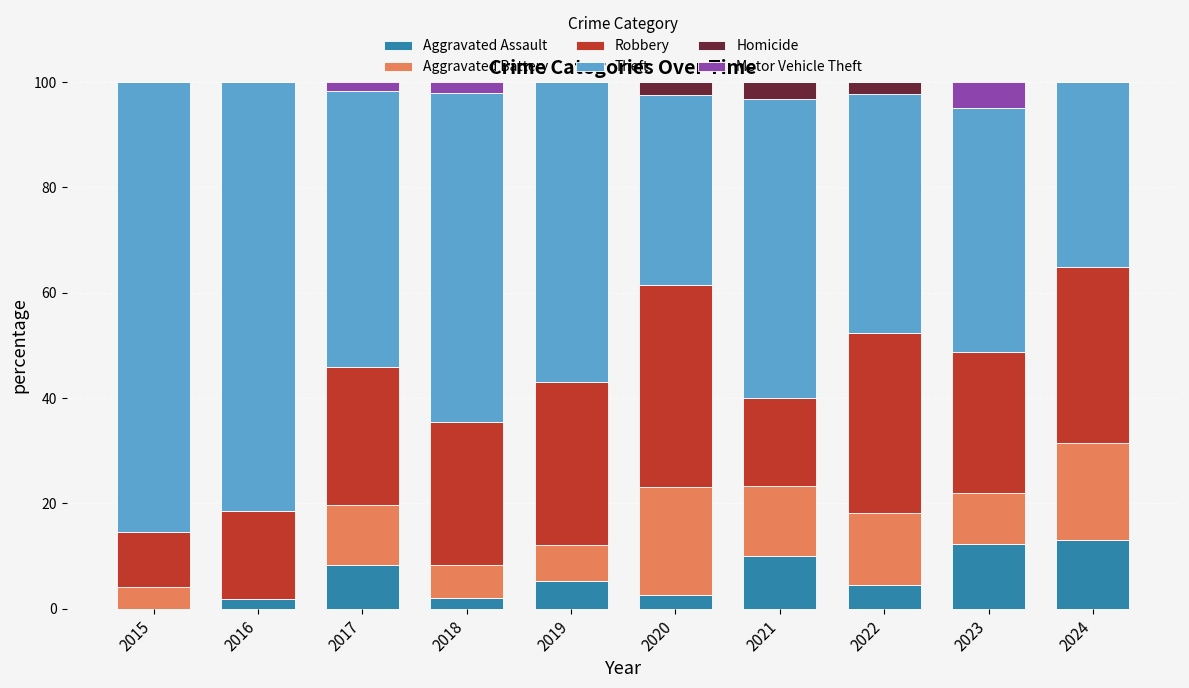

What is the total value across all series at 2024?

100.0